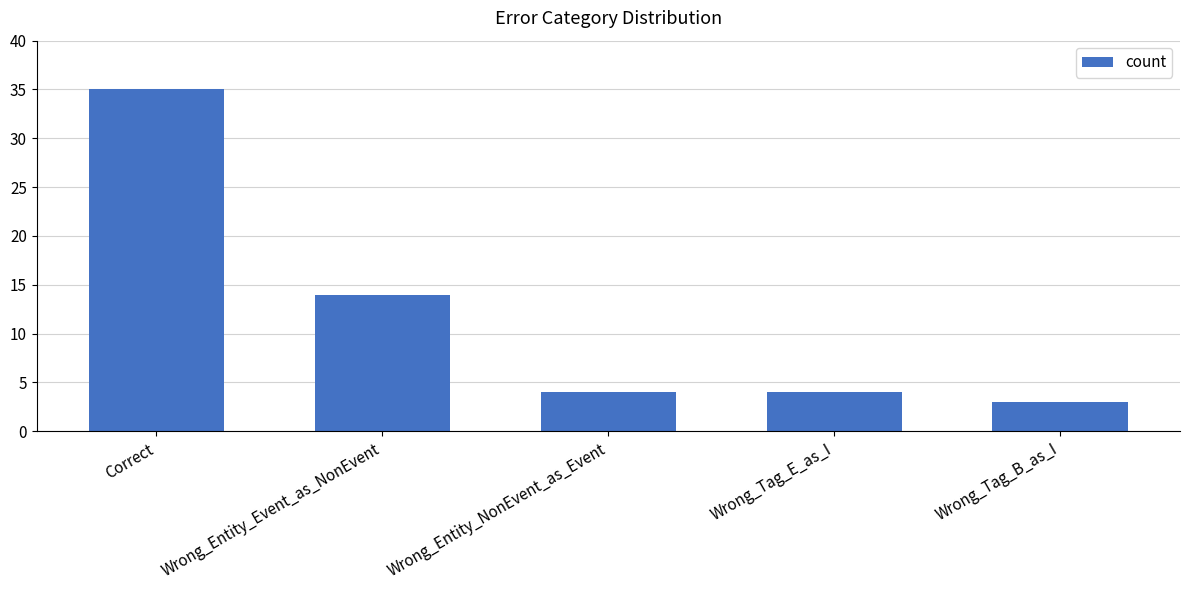

The value at Wrong_Tag_E_as_I is 4. True or false?

True